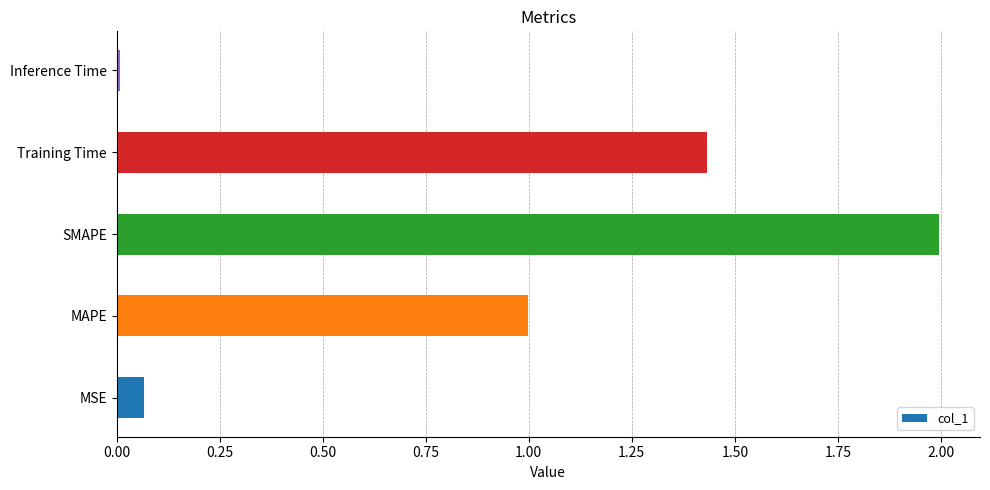

What is the difference between the values at SMAPE and Training Time?

0.6